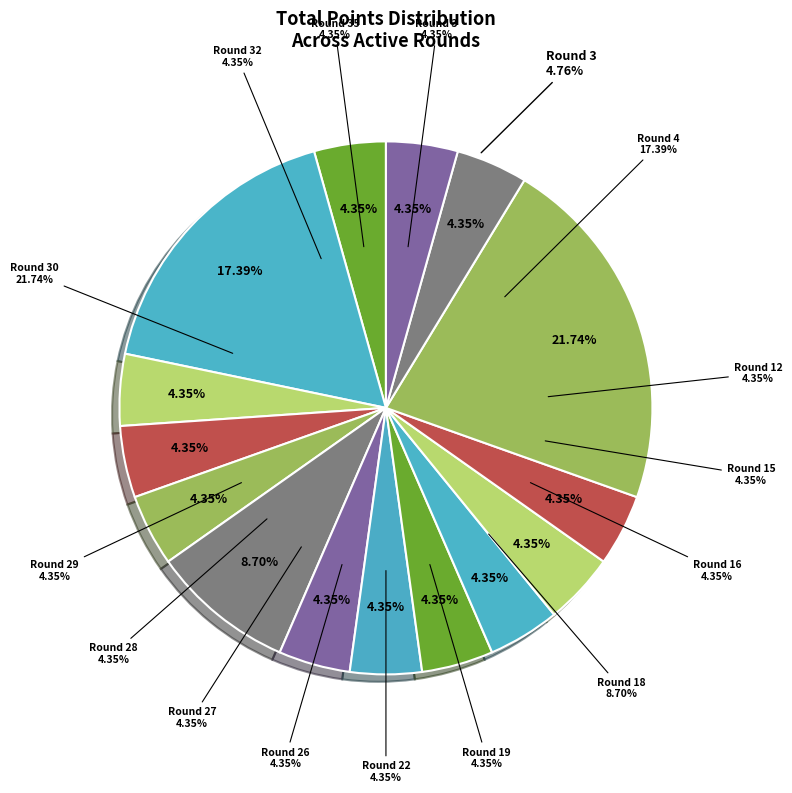

To the nearest percent, what portion does Round 32 represent?

4%